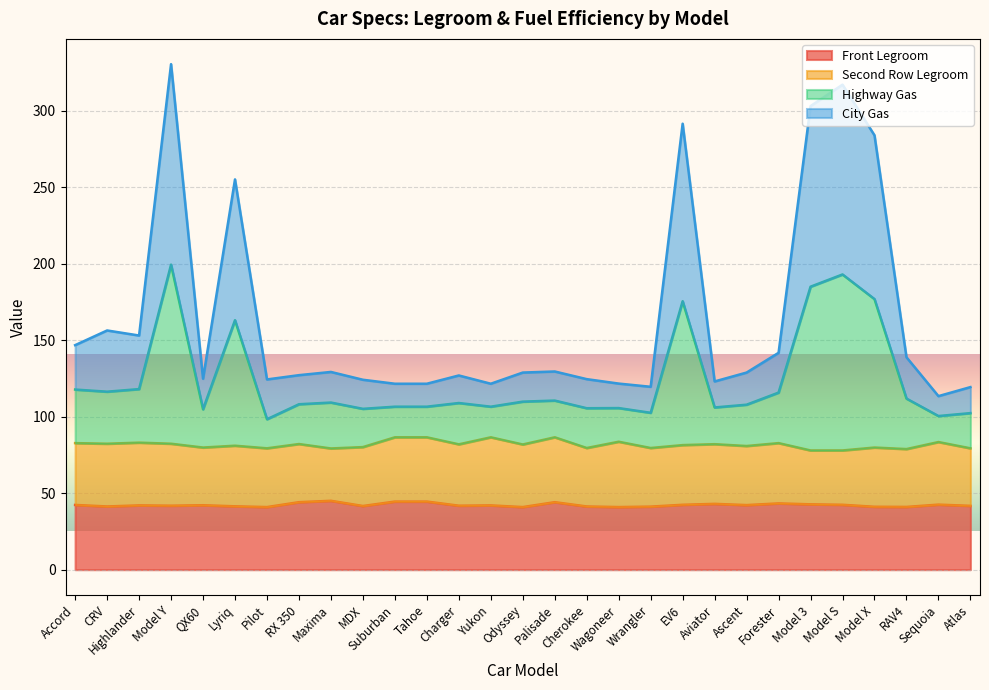

What is the difference between the Highway Gas values at Wrangler and Sequoia?

2.1